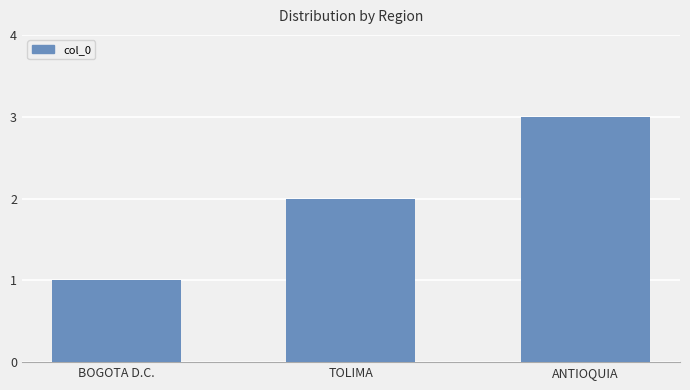

Rank the categories by value from highest to lowest.

ANTIOQUIA, TOLIMA, BOGOTA D.C.